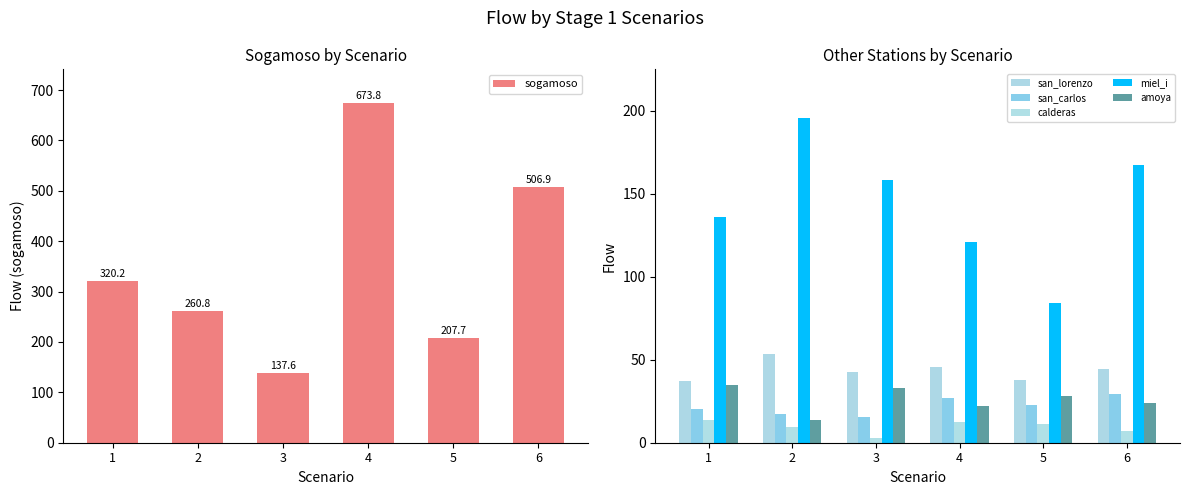

What is the lowest value of the sogamoso series?

137.6